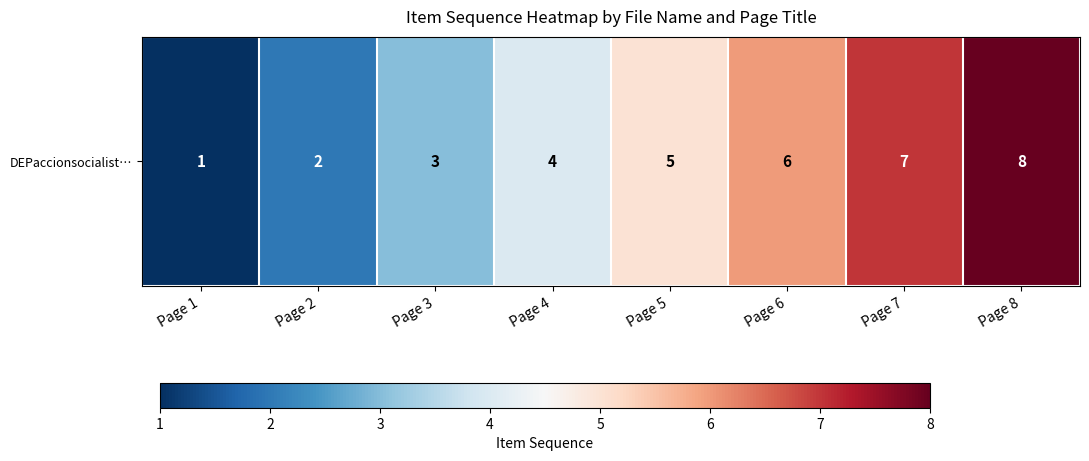

Reading left to right, list all the values displayed in this chart.

1	2	3	4	5	6	7	8